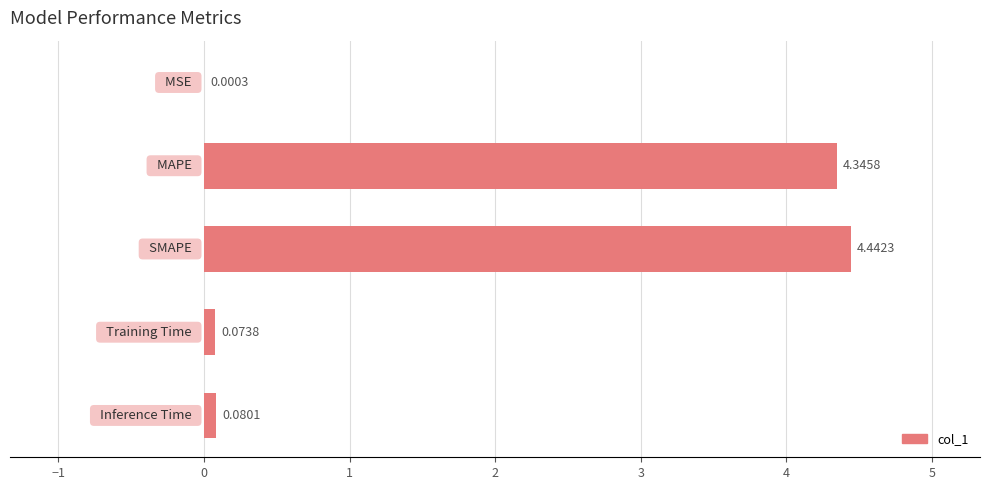

What is the sum of all values?

8.9